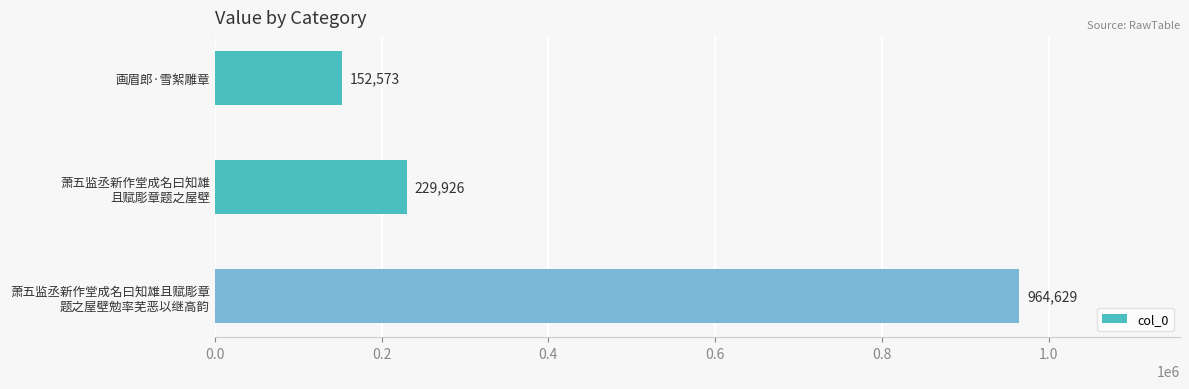

What is the value of the 2nd bar from the top?

229926